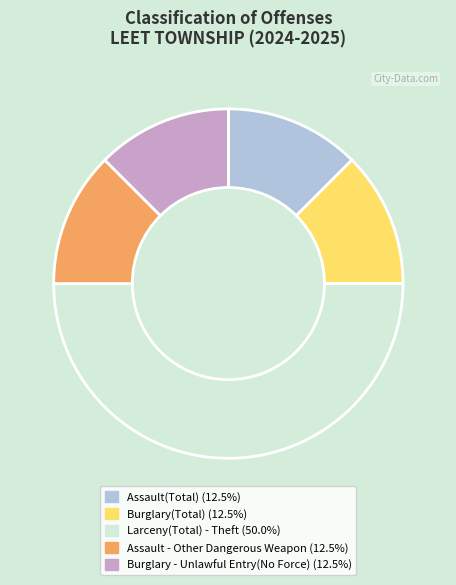

The Assault(Total) slice represents 12% of the pie. True or false?

True